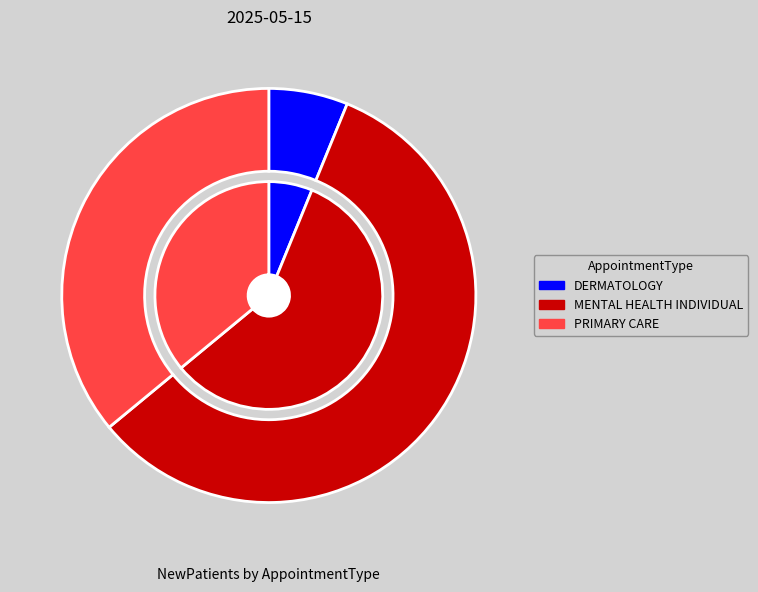

Which slice is the smallest?

DERMATOLOGY